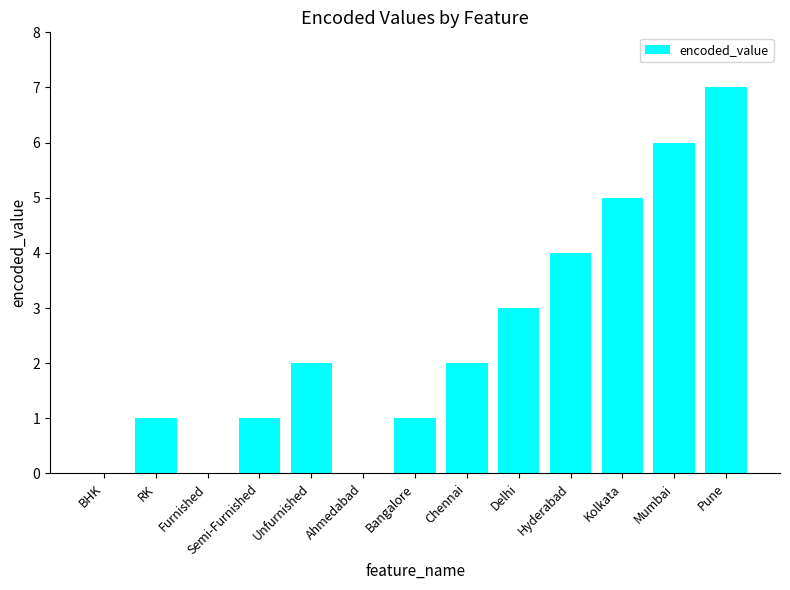

Reading right to left, transcribe all the data shown in this chart.

Pune=7	Mumbai=6	Kolkata=5	Hyderabad=4	Delhi=3	Chennai=2	Bangalore=1	Ahmedabad=0	Unfurnished=2	Semi-Furnished=1	Furnished=0	RK=1	BHK=0